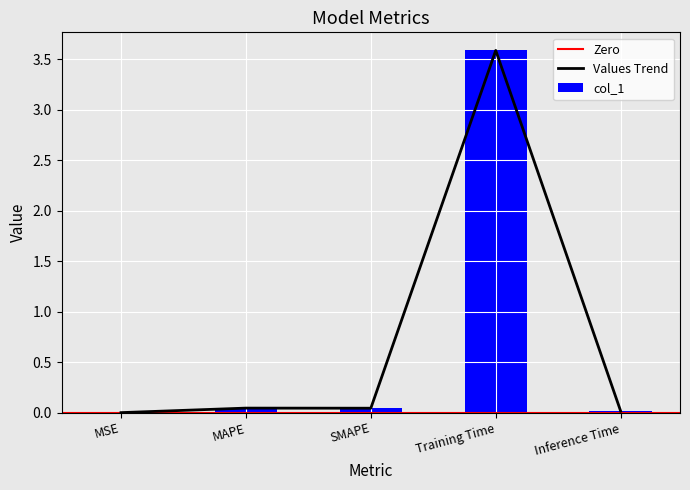

Is it true that the value at SMAPE is 0.0?

True